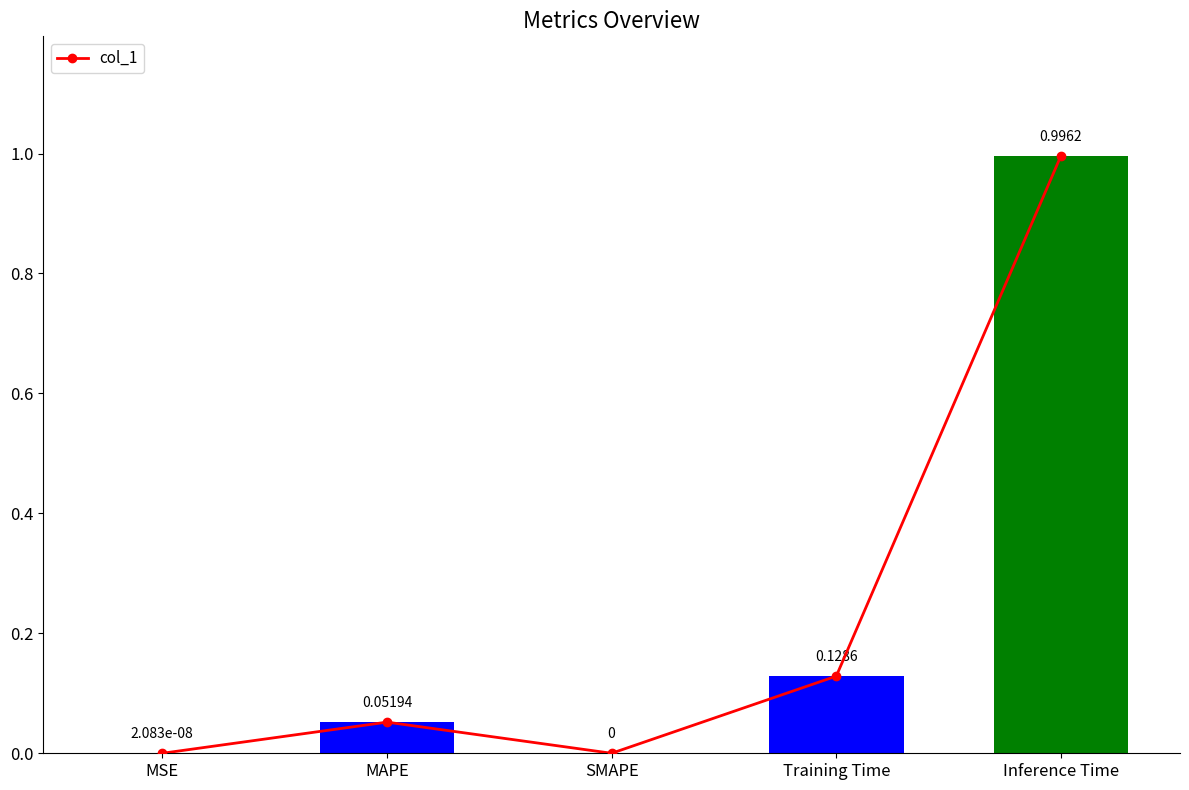

How many bars are there in total?

5